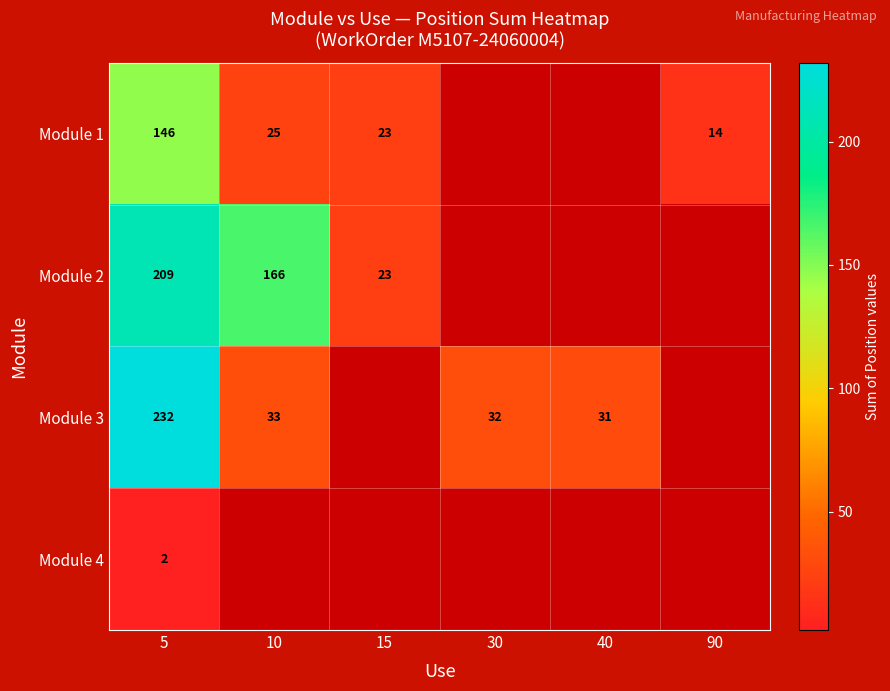

How many categories are shown in the chart?

6